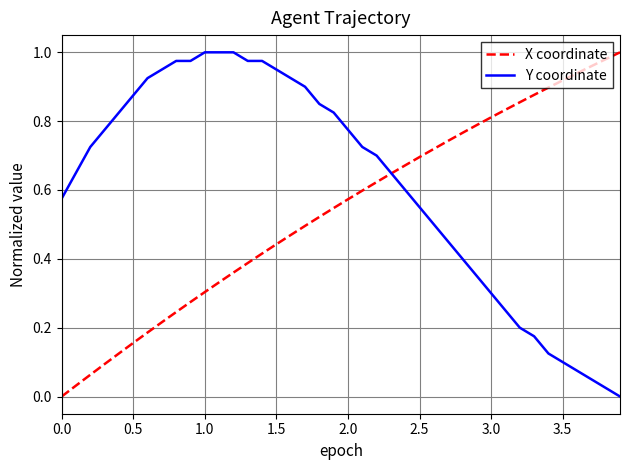

Which series has the largest total across all categories?

Y coordinate